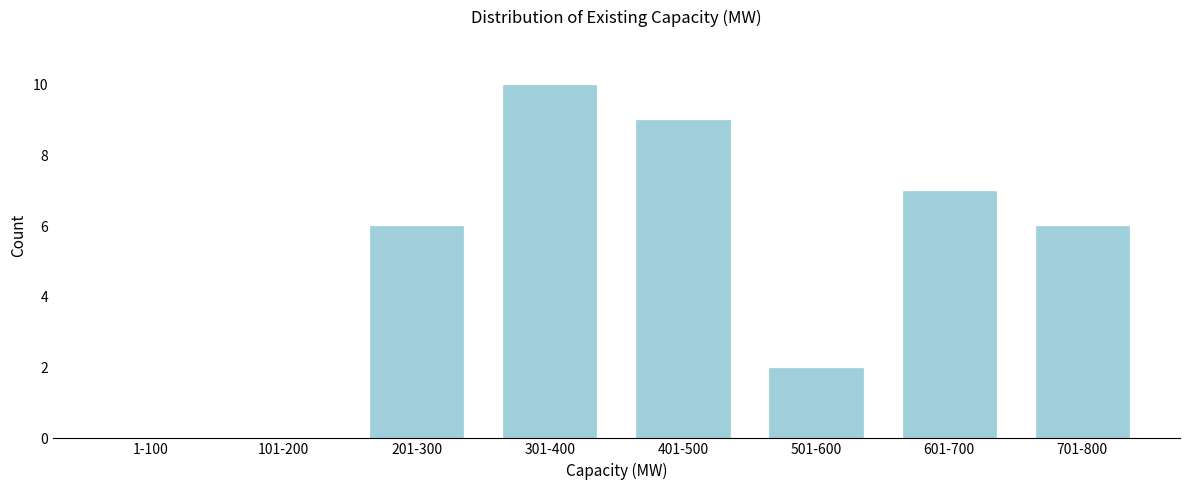

Reading left to right, list all the values displayed in this chart.

1-100=0	101-200=0	201-300=6	301-400=10	401-500=9	501-600=2	601-700=7	701-800=6